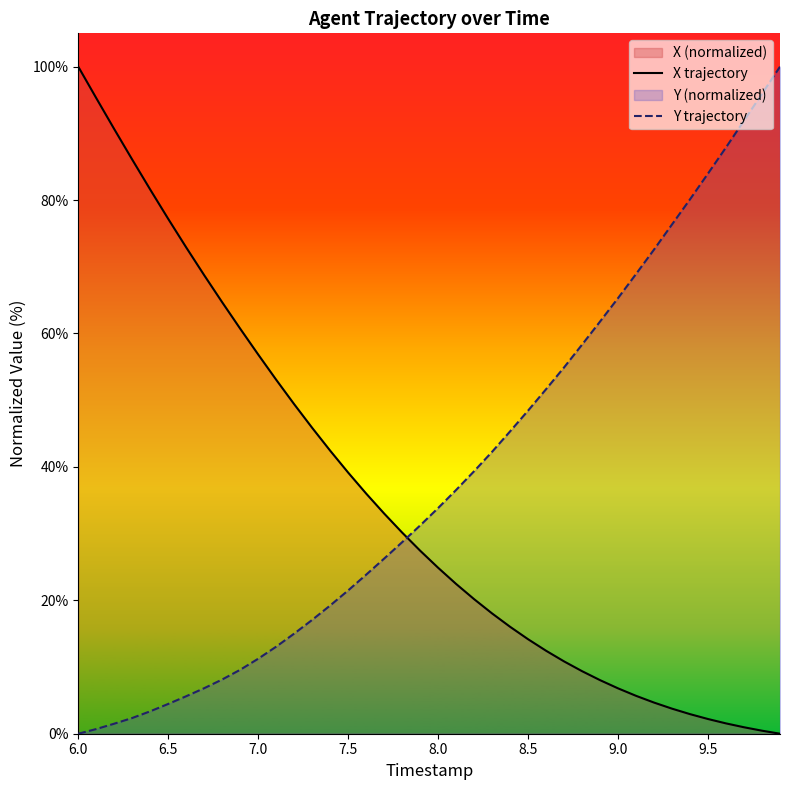

Is it true that Y trajectory equals 11.0 at 9.5?

False